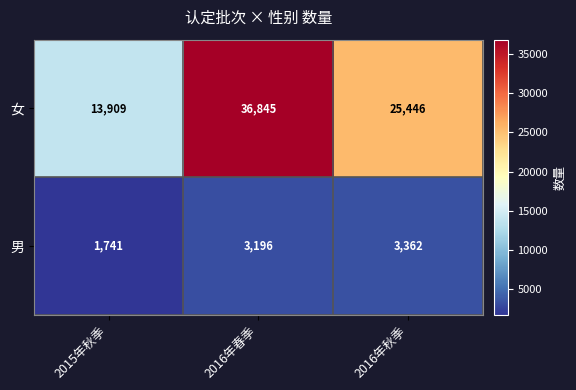

Which series has the largest range (max minus min)?

女